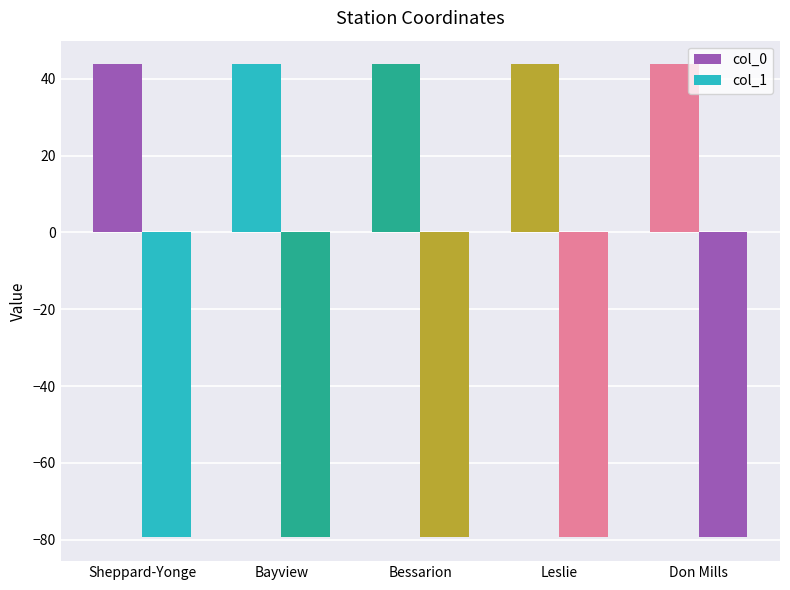

How many categories are shown in the chart?

5